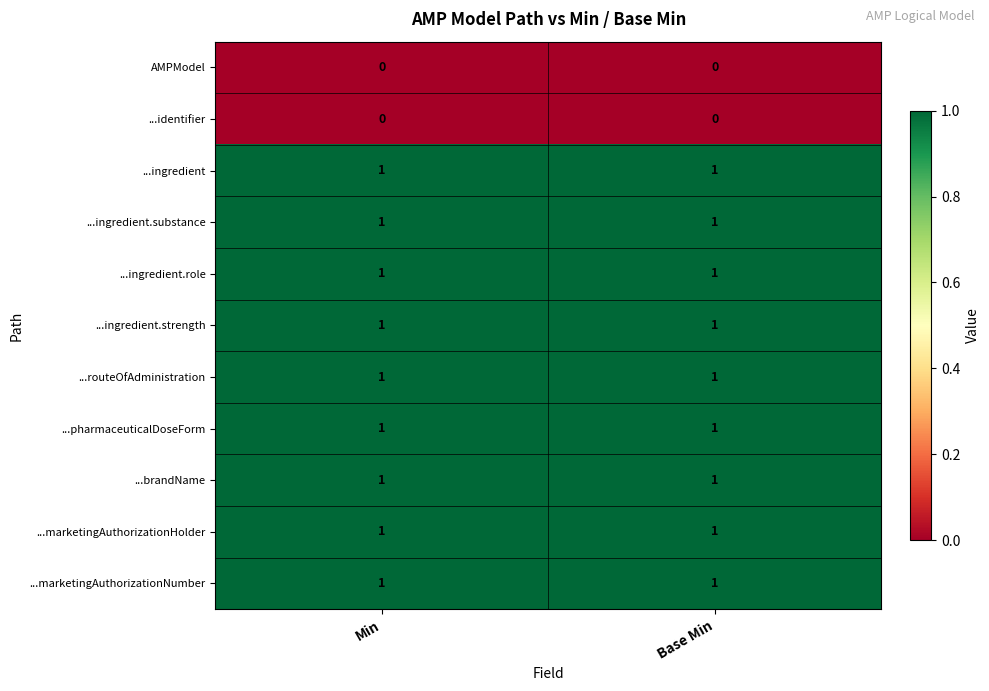

Reading left to right, list all the values displayed in this chart.

AMPModel: Min=0	Base Min=0
...identifier: Min=0	Base Min=0
...ingredient: Min=1	Base Min=1
...ingredient.substance: Min=1	Base Min=1
...ingredient.role: Min=1	Base Min=1
...ingredient.strength: Min=1	Base Min=1
...routeOfAdministration: Min=1	Base Min=1
...pharmaceuticalDoseForm: Min=1	Base Min=1
...brandName: Min=1	Base Min=1
...marketingAuthorizationHolder: Min=1	Base Min=1
...marketingAuthorizationNumber: Min=1	Base Min=1